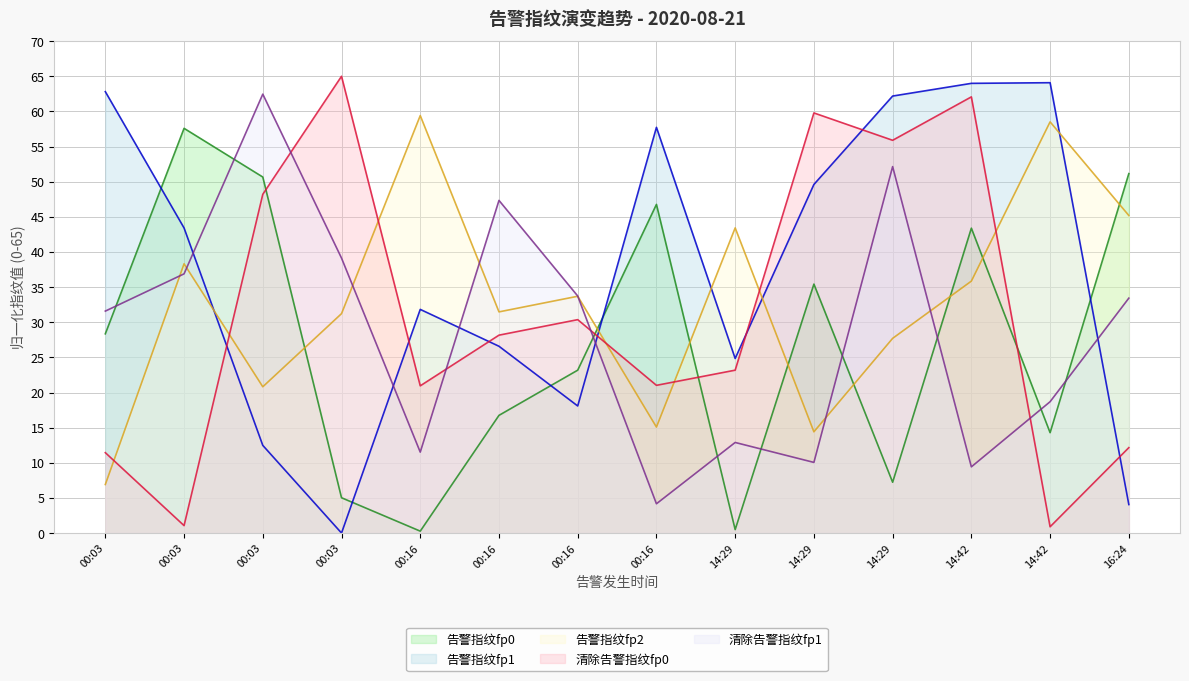

What are all the series names shown in the legend?

告警指纹fp0, 告警指纹fp1, 告警指纹fp2, 清除告警指纹fp0, 清除告警指纹fp1